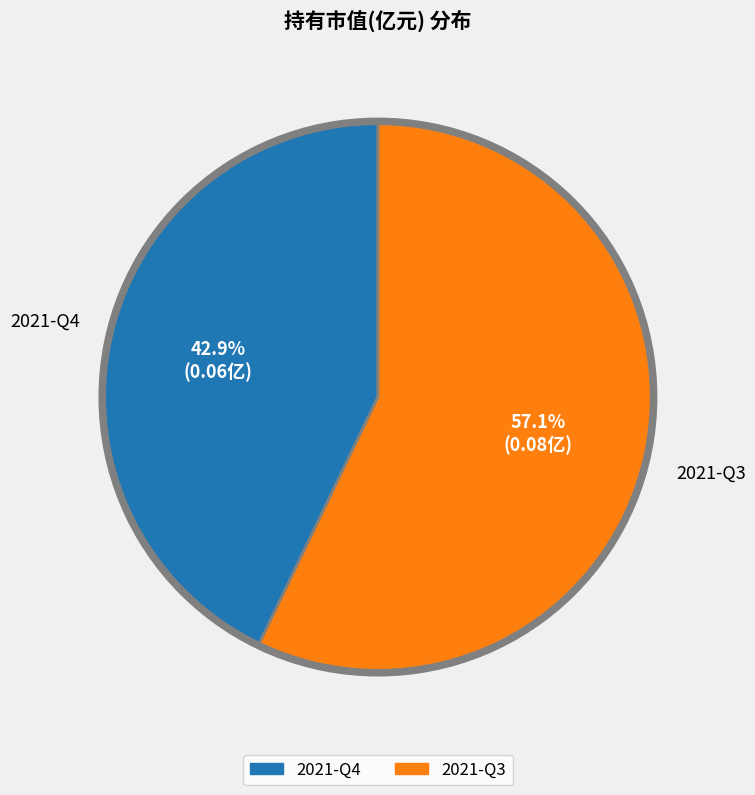

Which has a higher value, 2021-Q3 or 2021-Q4?

2021-Q3